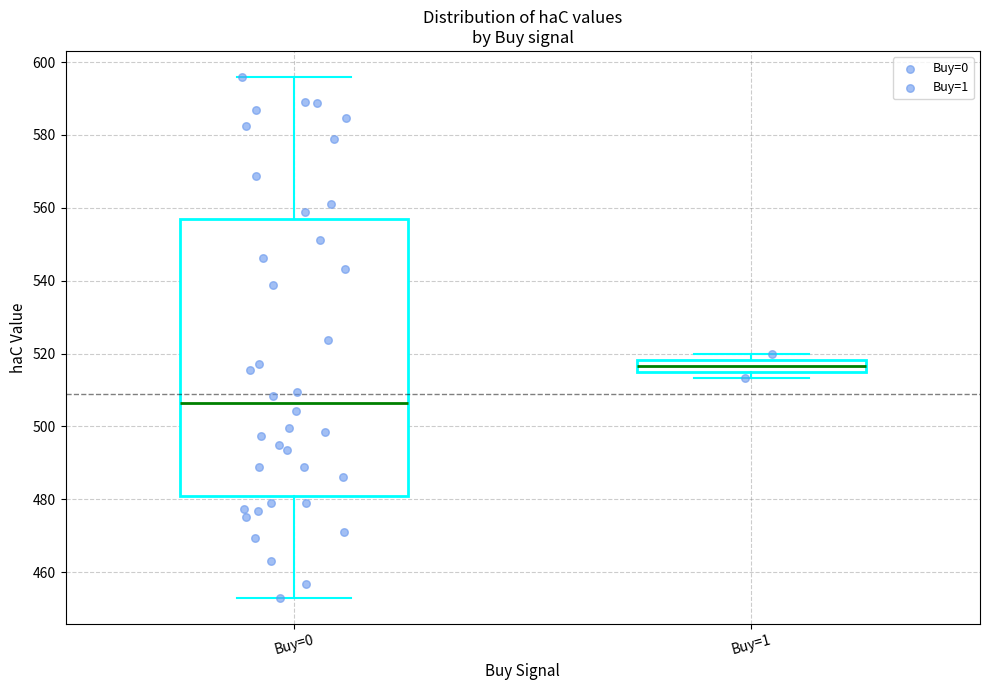

Comparing the boxes themselves (not the whiskers), which one is the tallest?

Buy=0